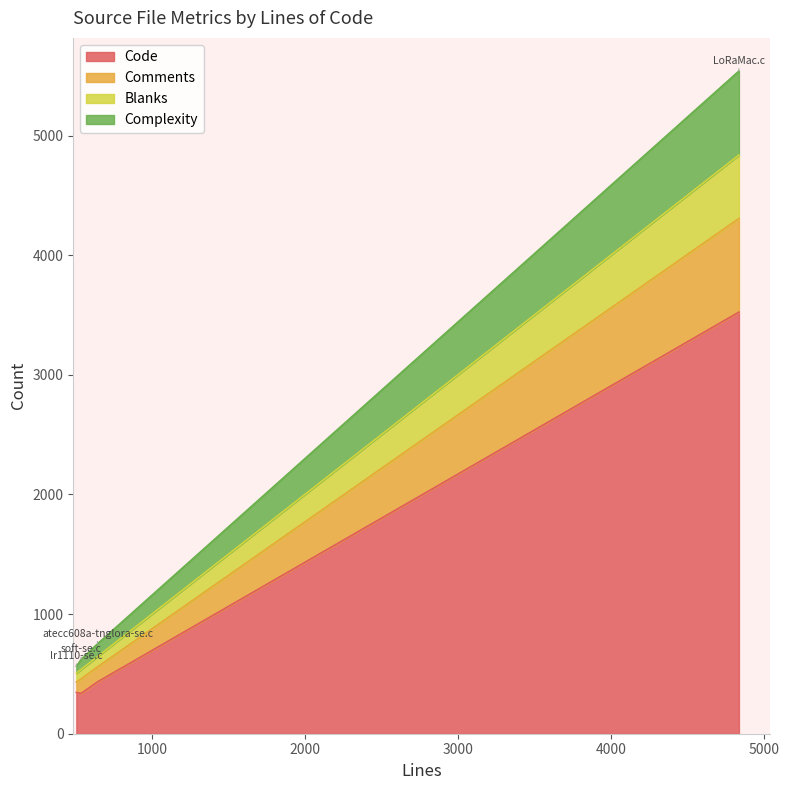

The value of Complexity at 4837 is 9411. True or false?

False